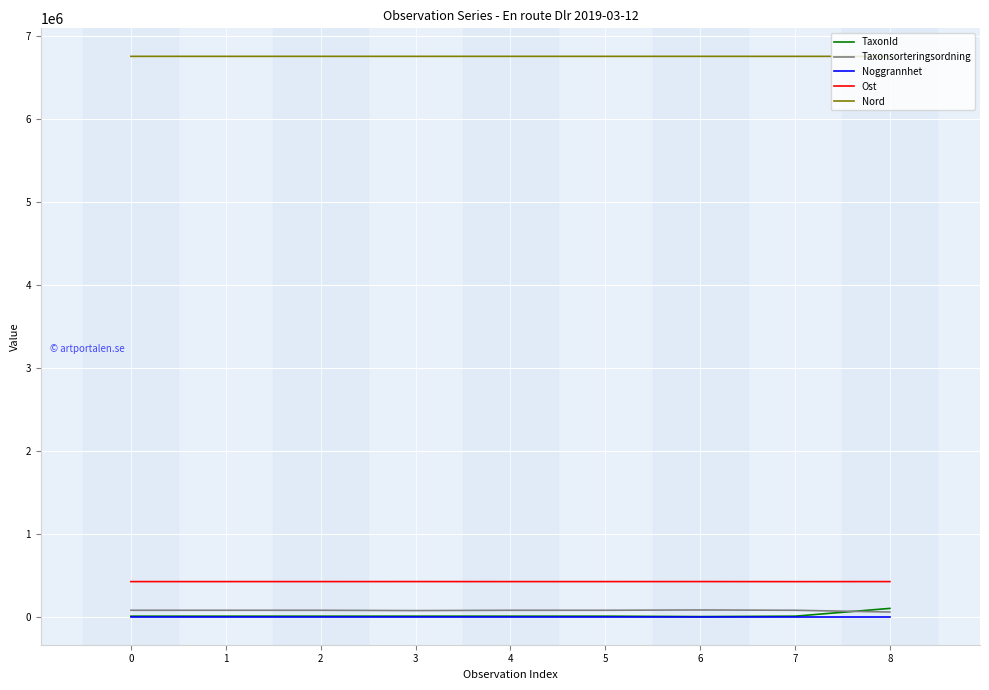

What is the lowest value of the Nord series?

6751949